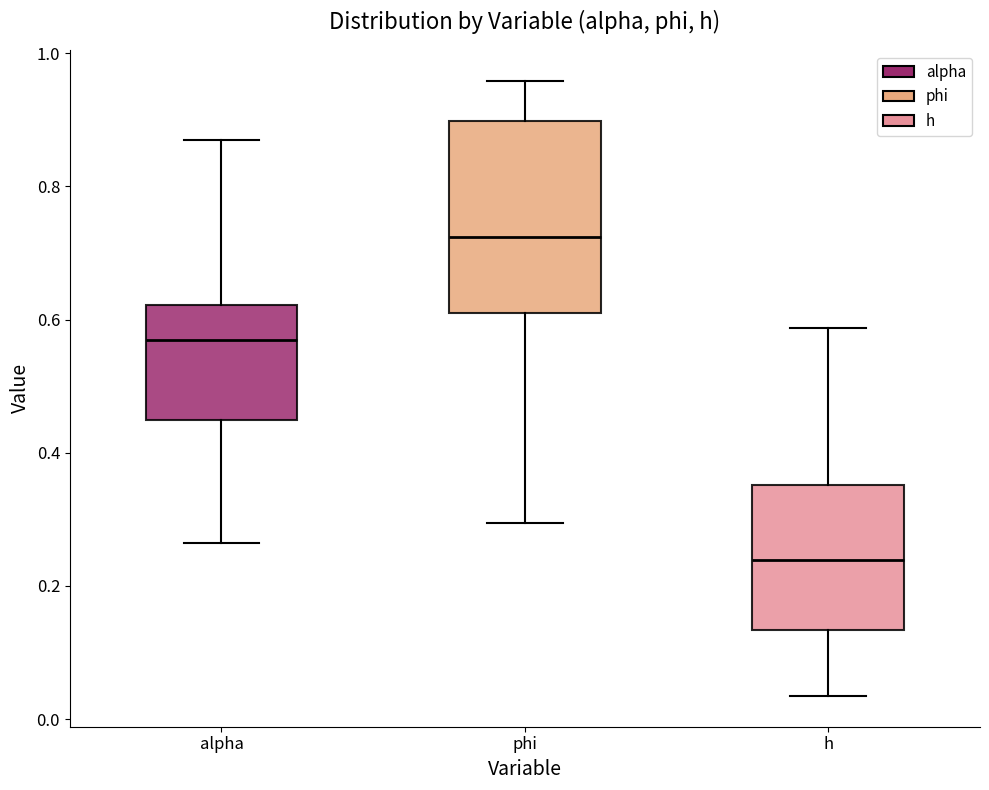

Reading left to right, read every box against the y-axis: the position of its median line, the range the box covers, and the ends of its whiskers. The values are not printed on the chart, so give them approximately, as read against the axis.

alpha: median 0.56, box 0.44 to 0.62, whiskers 0.26 to 0.86
phi: median 0.72, box 0.62 to 0.90, whiskers 0.30 to 0.96
h: median 0.24, box 0.14 to 0.36, whiskers 0.04 to 0.58